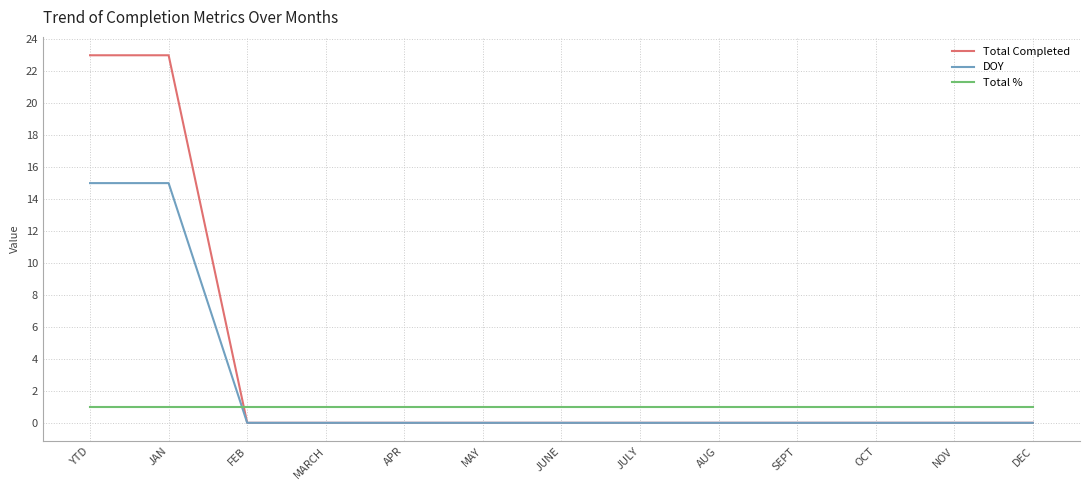

Which series has the largest range (max minus min)?

Total Completed